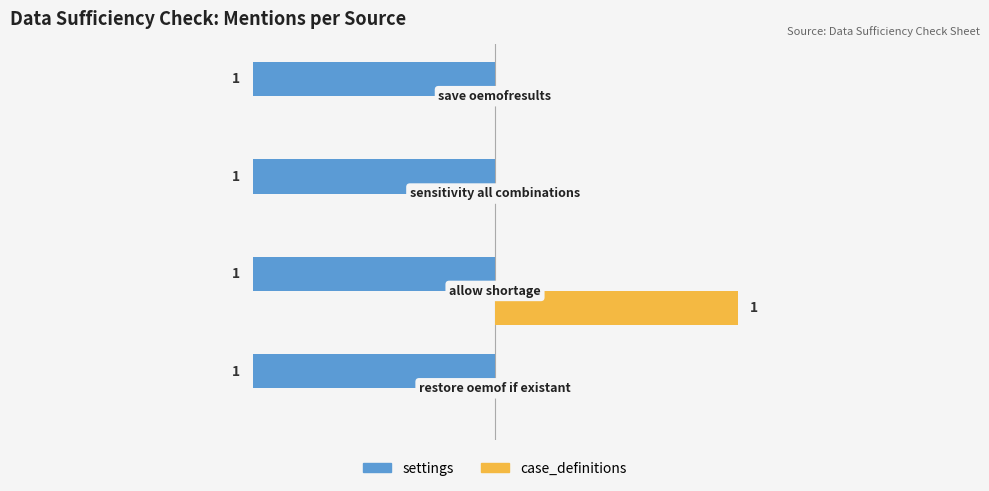

Which series has the largest total across all categories?

case_definitions